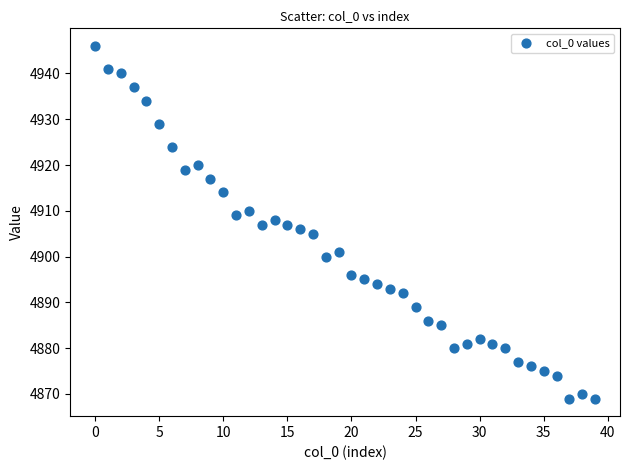

What is the range of Y values (max minus min)?

77